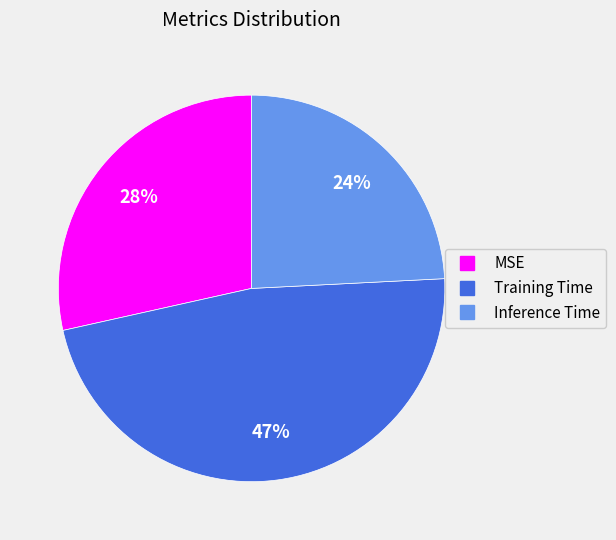

Does any single category account for the majority?

No